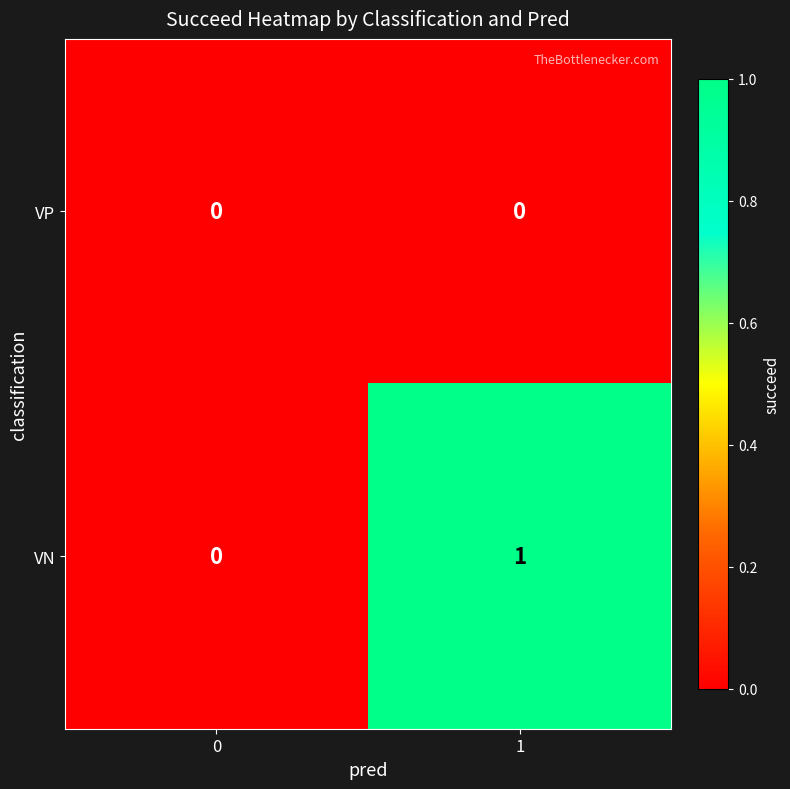

Between 0 and 1, which series saw the biggest shift?

VN